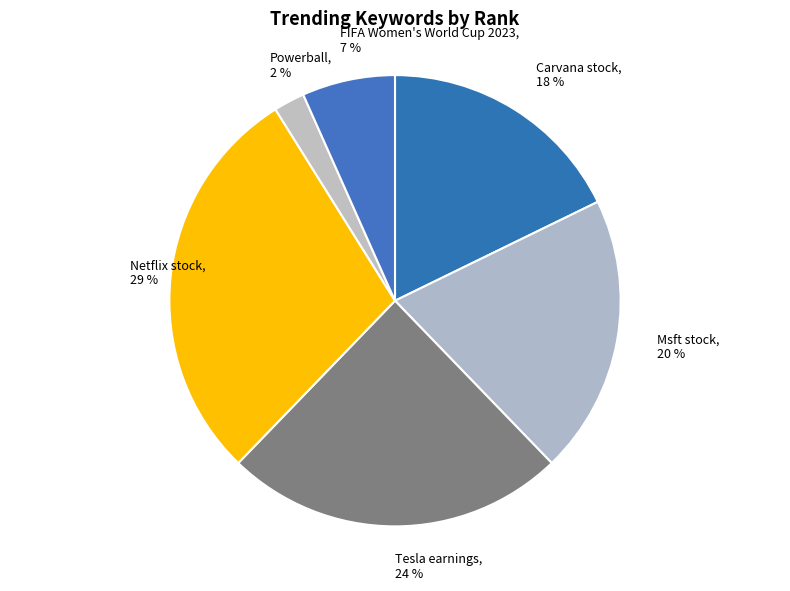

Rank the categories by value from lowest to highest.

Powerball, FIFA Women's World Cup 2023, Carvana stock, Msft stock, Tesla earnings, Netflix stock